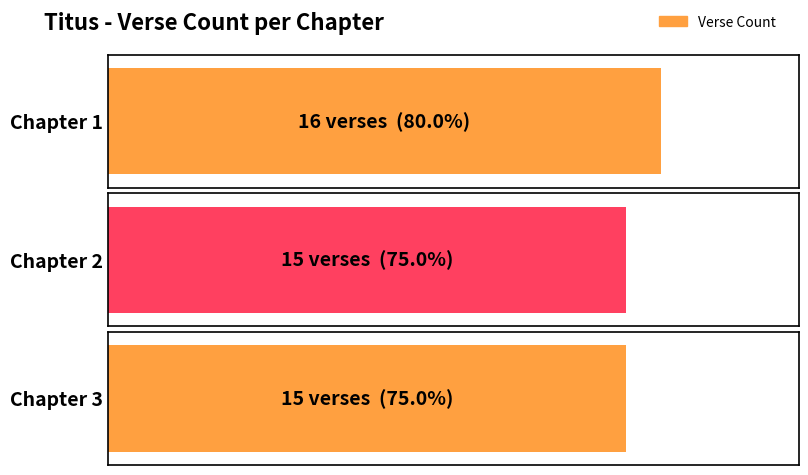

The chart shows a value of 21 at Chapter 1. True or false?

False